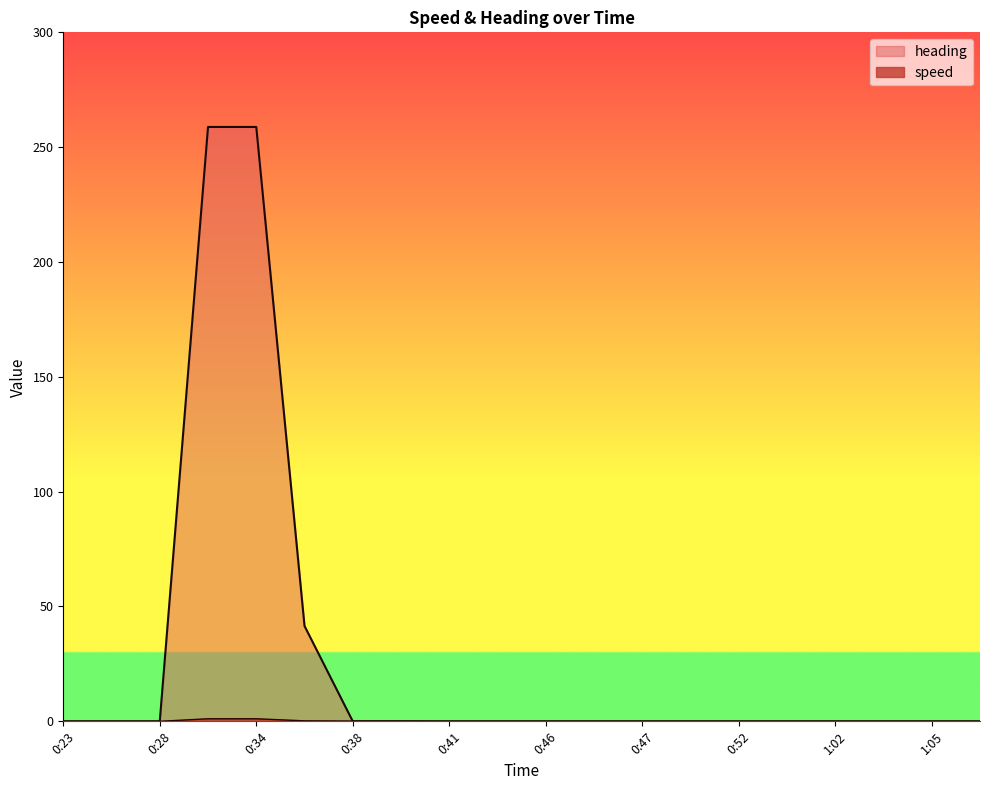

Reading left to right, extract all data points from this chart.

speed: 0.0	0.0	0.0	1.1	1.1	0.2	0.1	0.1	0.0	0.0	0.0	0.0	0.0	0.0	0.0	0.0	0.0	0.0	0.0	0.0
heading: 0.0	0.0	0.0	258.8	258.8	41.5	0.0	0.0	0.0	0.0	0.0	0.0	0.0	0.0	0.0	0.0	0.0	0.0	0.0	0.0